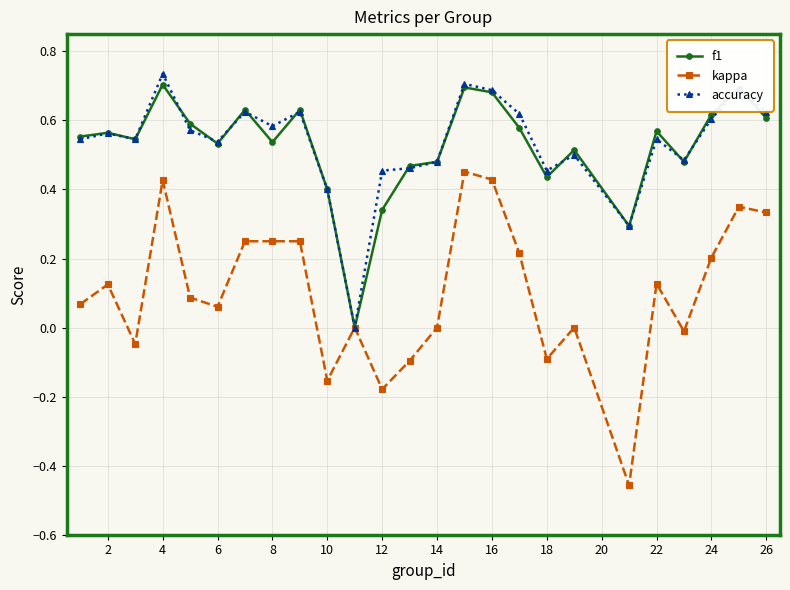

True or false: f1 has more than 2 interior local peaks.

True